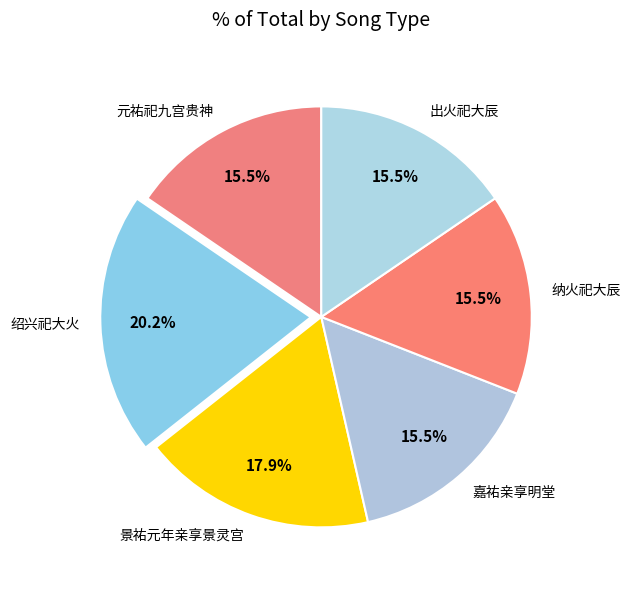

Count the number of slices in the pie.

6